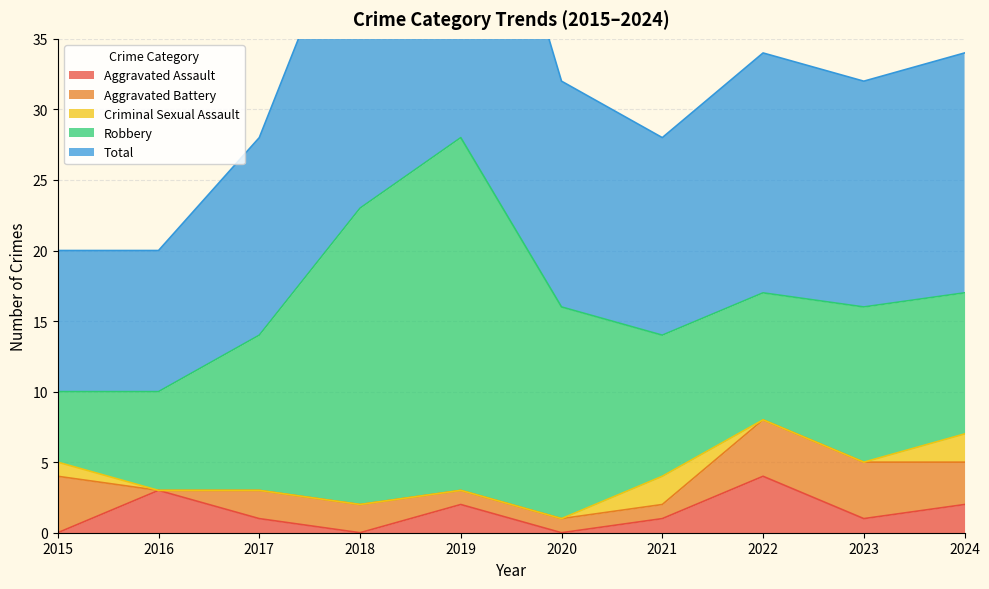

True or false: Criminal Sexual Assault and Total cross at least once.

False